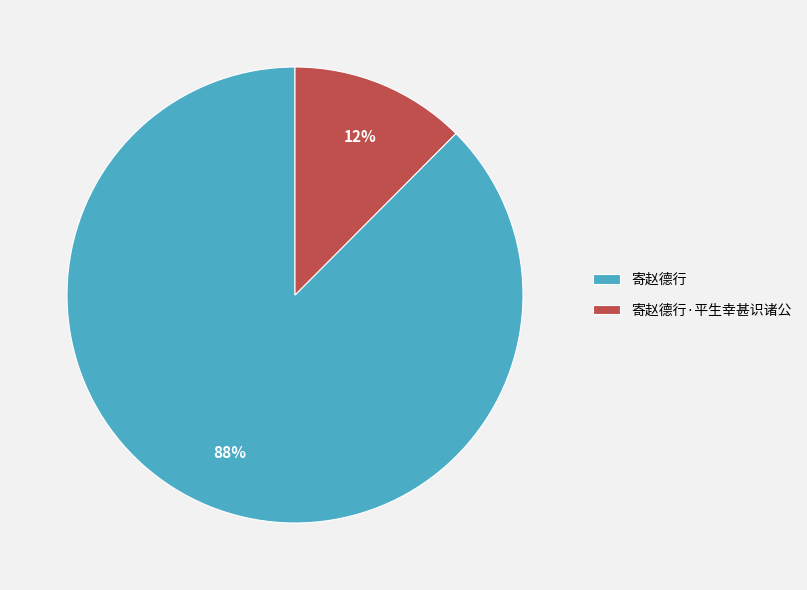

Is it true that 寄赵德行 is 88% of the pie?

True